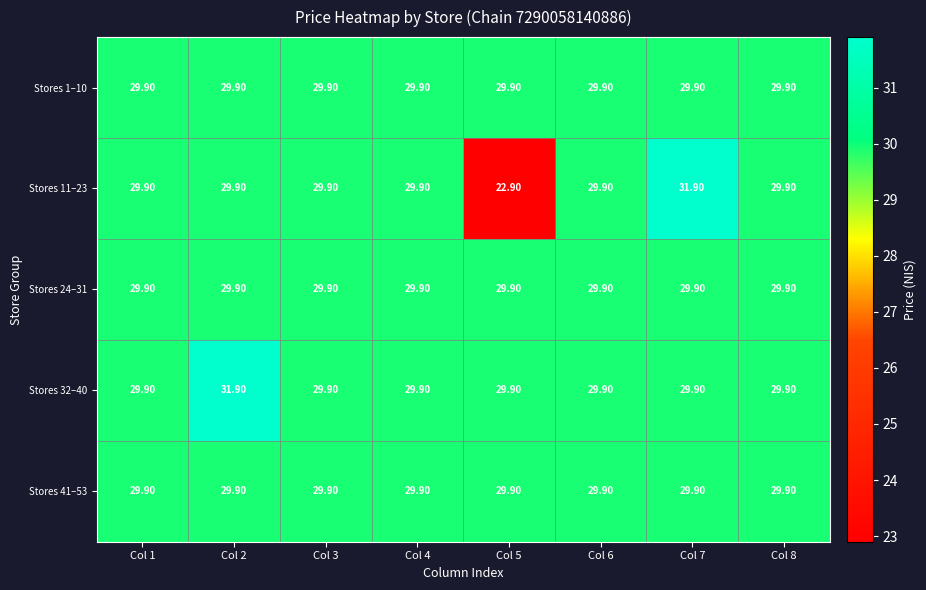

What is the sum of the Stores 32–40 values at Col 2 and Col 1?

61.8